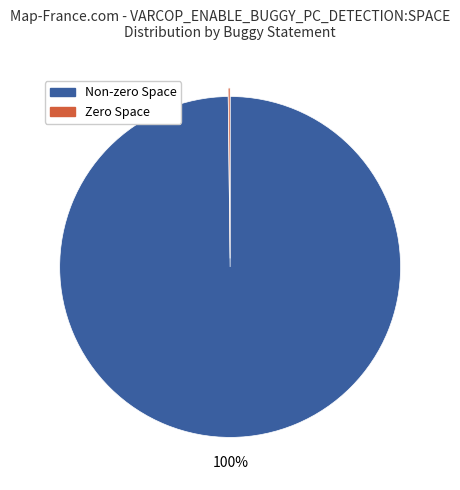

Is there a majority slice in this chart?

Yes